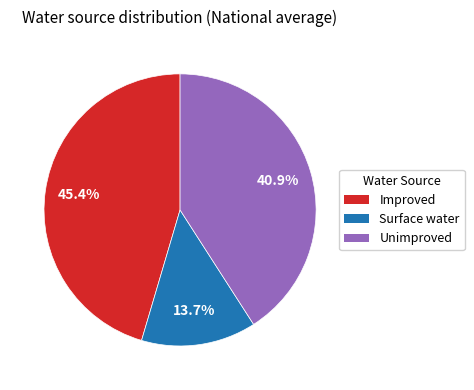

What is the smallest slice in the pie chart?

Surface water